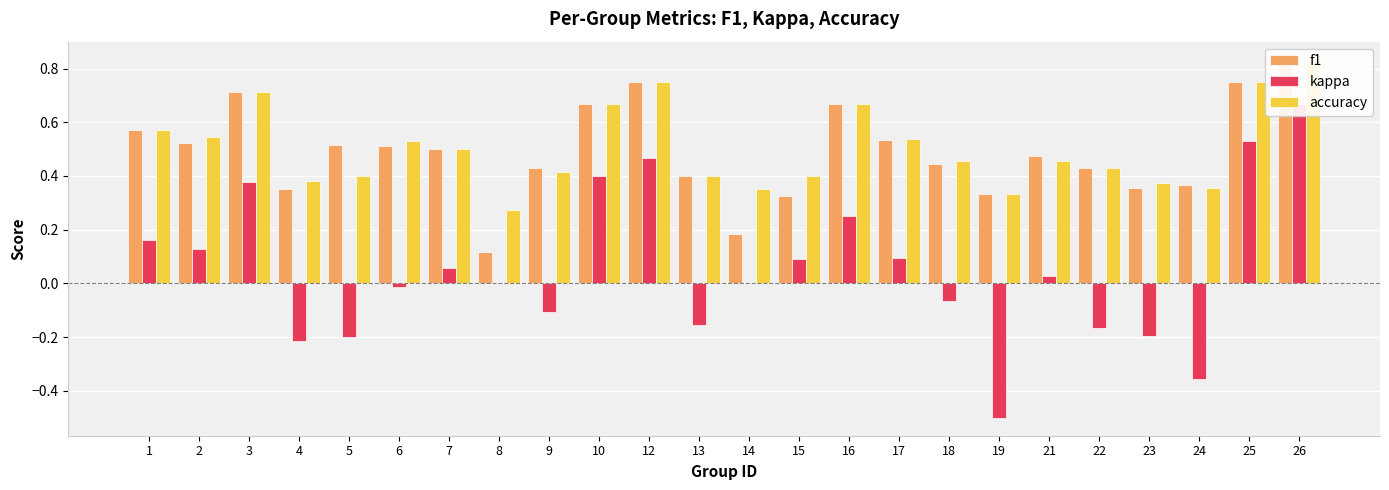

Which series has the largest range (max minus min)?

kappa